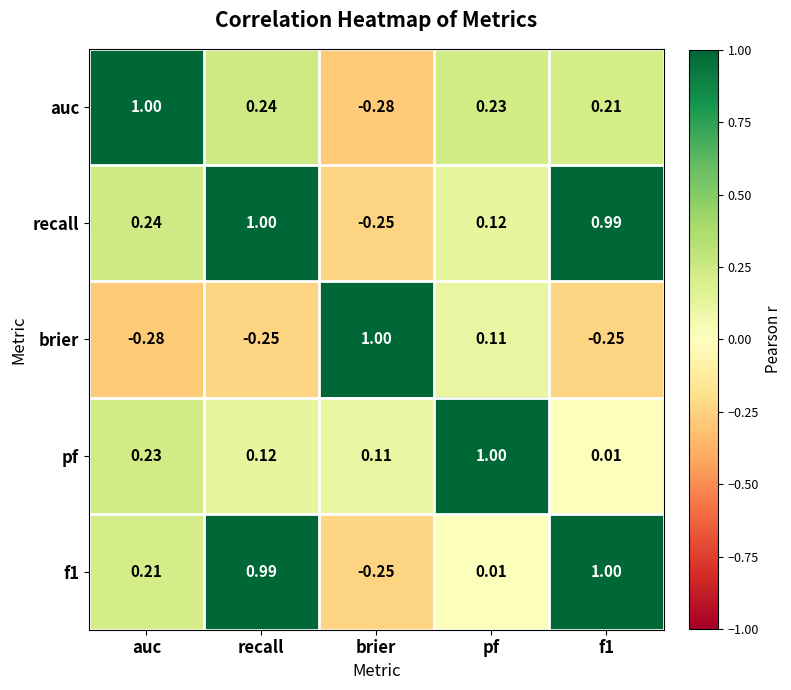

Count the number of data series in this chart.

5